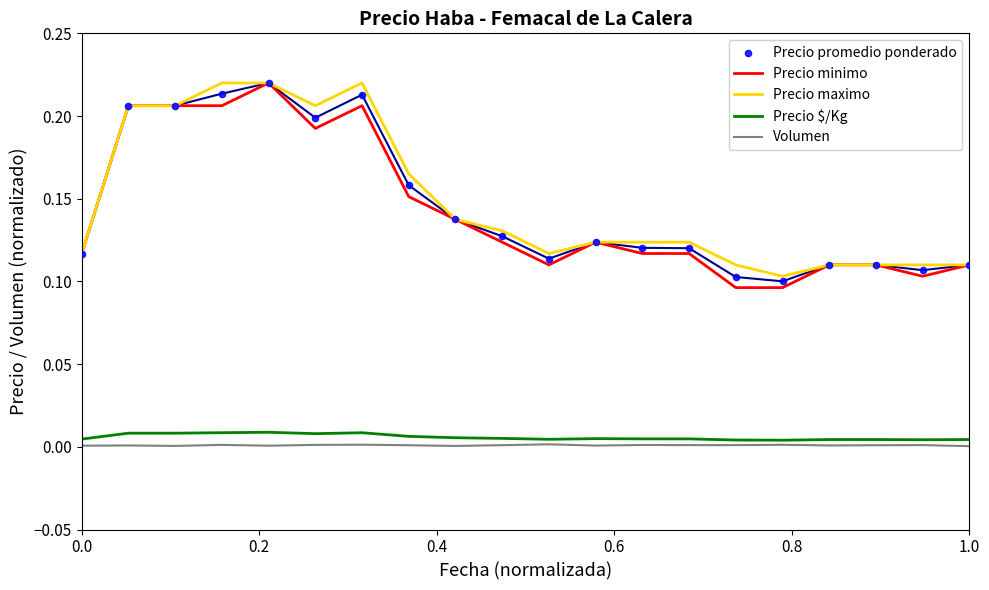

What are all the series names shown in the legend?

Precio minimo, Precio maximo, Precio $/Kg, Volumen, Precio promedio ponderado